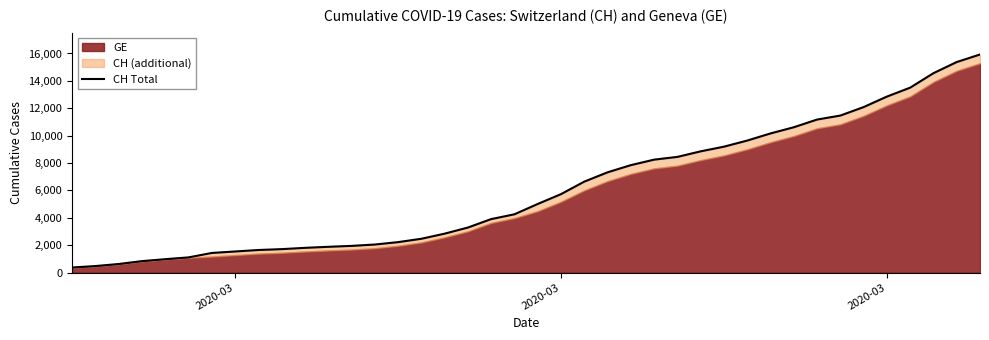

Count the number of values greater than 5012.

19